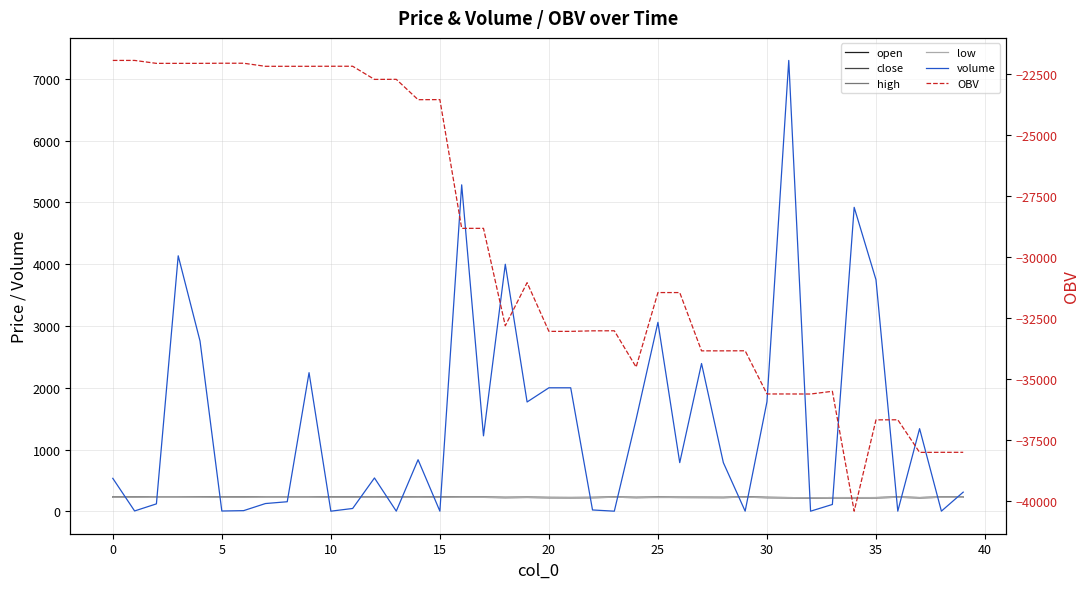

Is this an area chart (filled region under the line)?

No